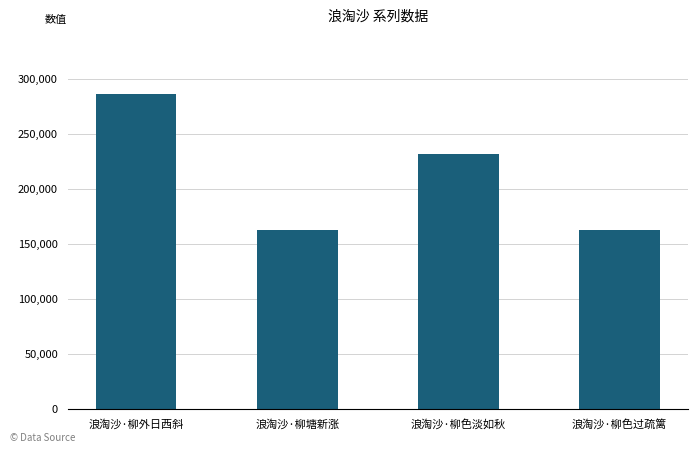

Which category has the highest value across all series?

浪淘沙·柳外日西斜